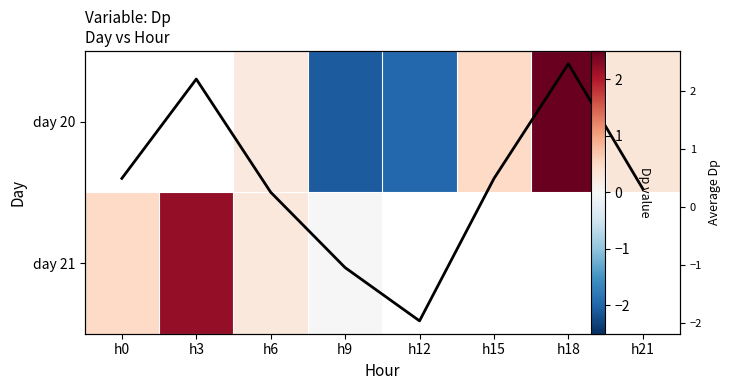

How many data points in Column mean Dp are less than 0?

2